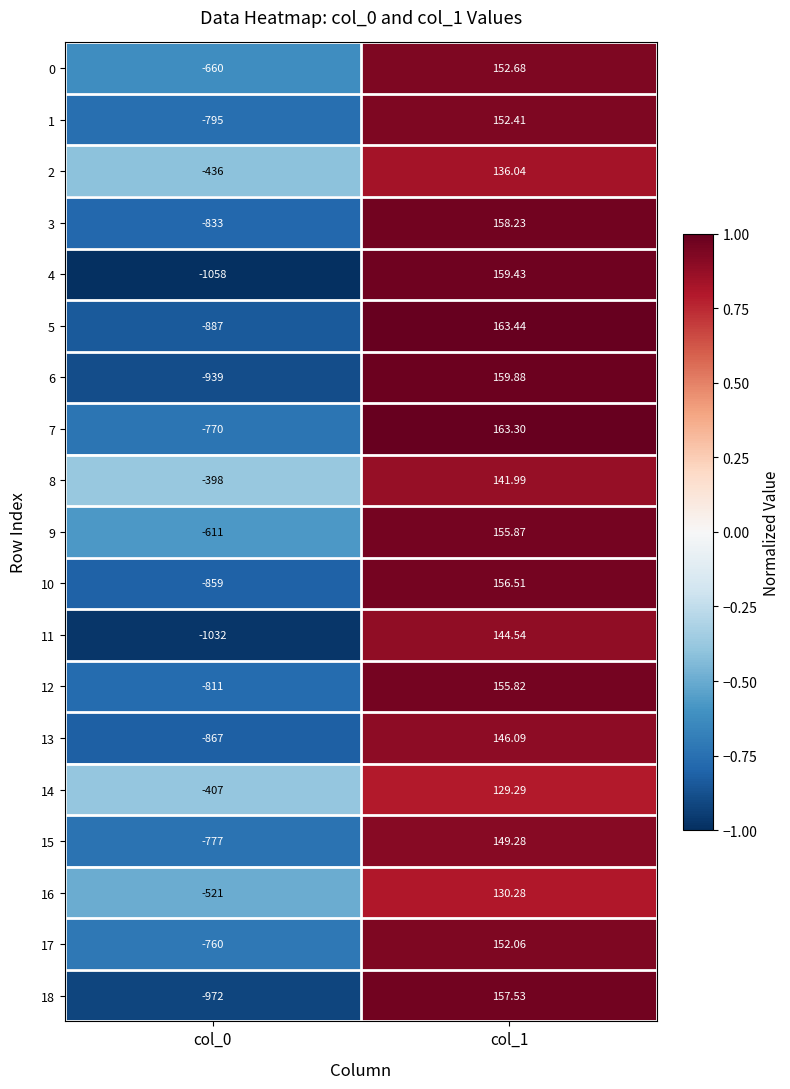

How many values in 16 are above zero?

1